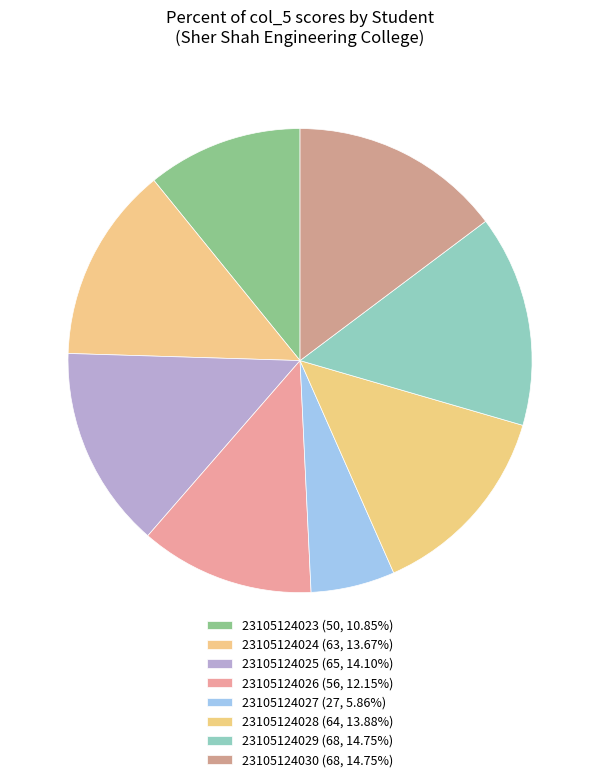

What is the largest slice in the pie chart?

23105124029